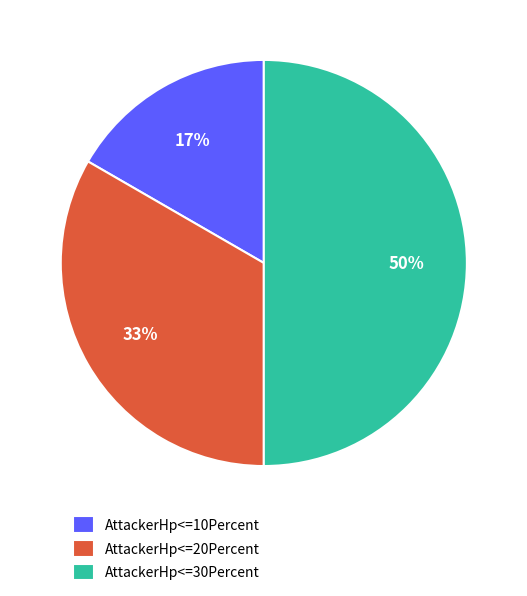

To the nearest percent, what is the combined percentage of AttackerHp<=20Percent and AttackerHp<=30Percent?

83%